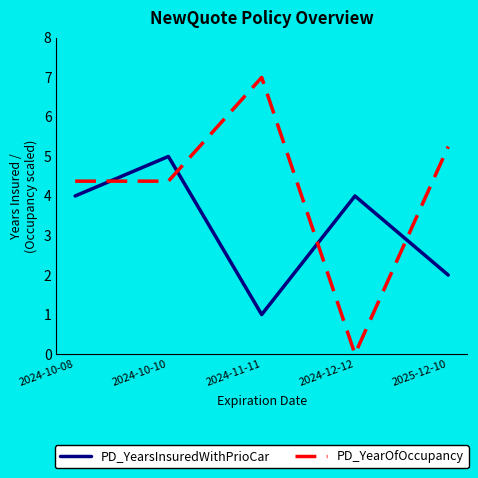

Rank the series by their maximum value, from lowest to highest.

PD_YearsInsuredWithPrioCar, PD_YearOfOccupancy